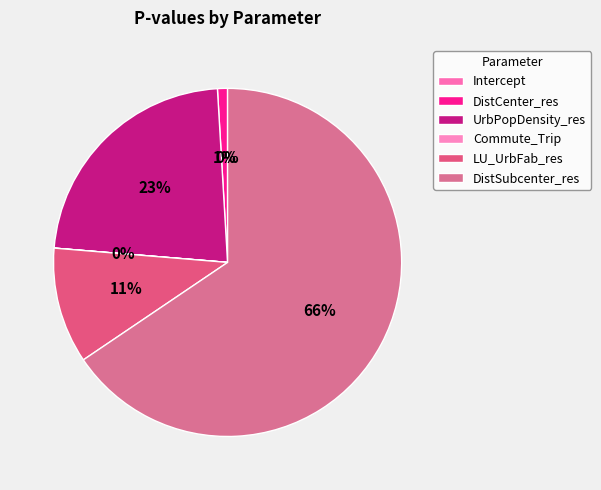

Rank the categories by value from highest to lowest.

DistSubcenter_res, UrbPopDensity_res, LU_UrbFab_res, DistCenter_res, Commute_Trip, Intercept